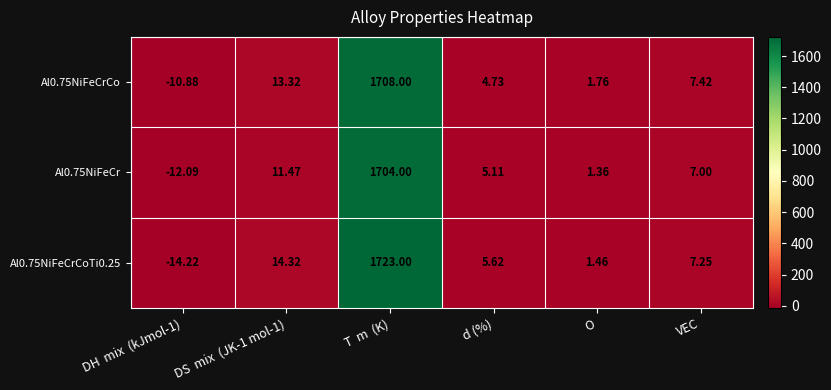

Which category has the highest value in the Al0.75NiFeCrCoTi0.25 series?

T  m  (K)